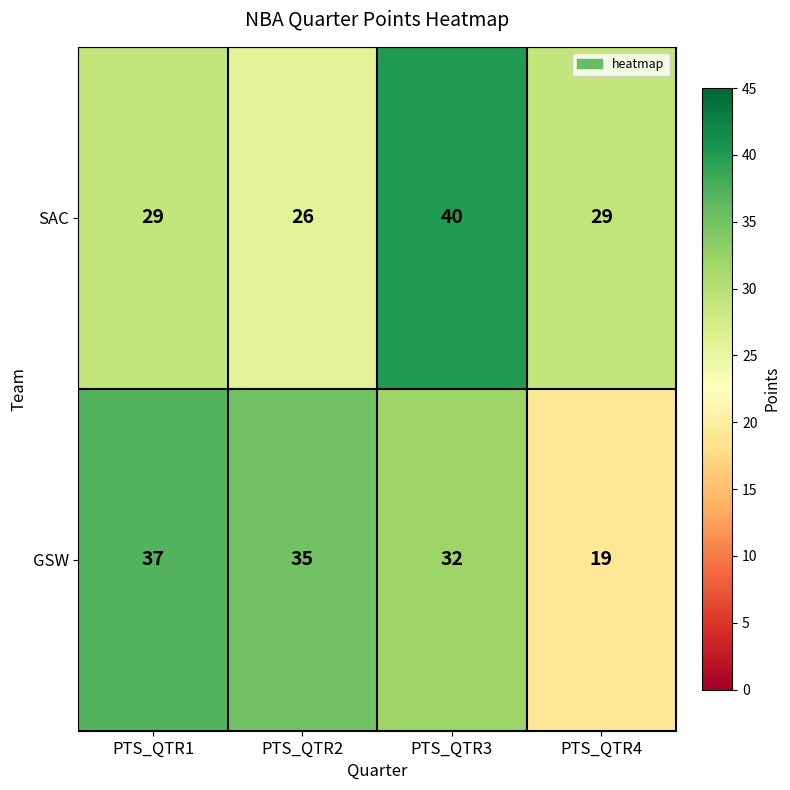

List the series in order of their peak value, lowest first.

GSW, SAC